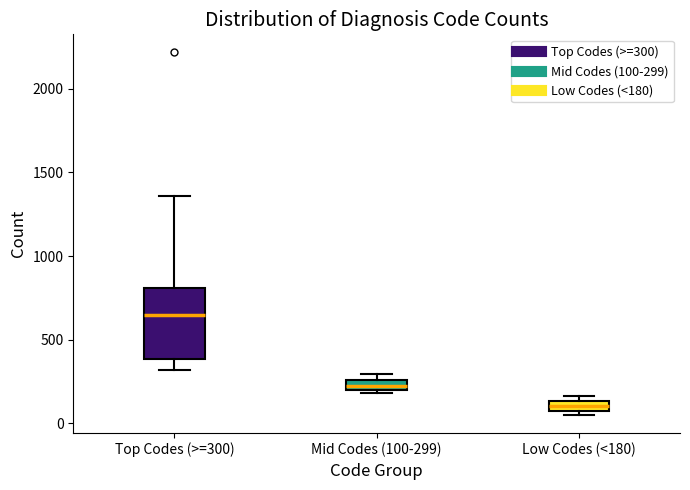

Which box is the tallest, from its lower edge to its upper edge?

Top Codes (>=300)